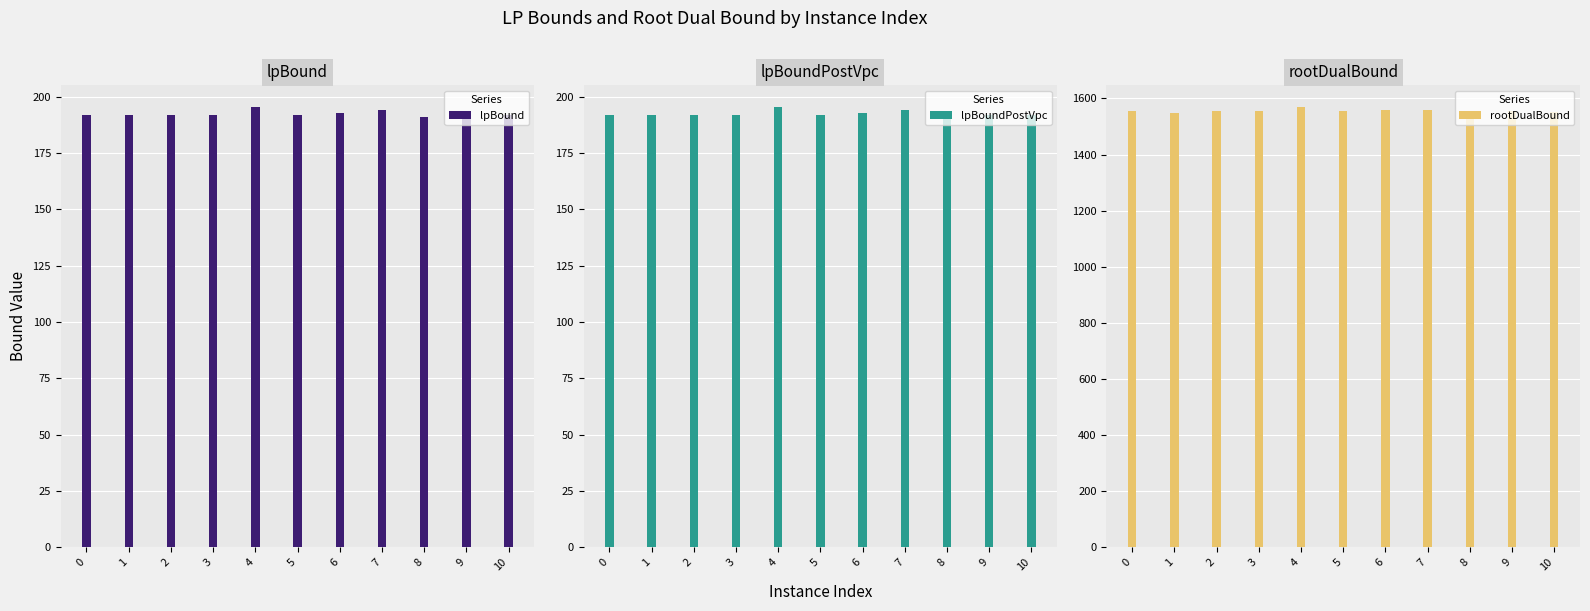

Read the lpBoundPostVpc value at 6.

192.7